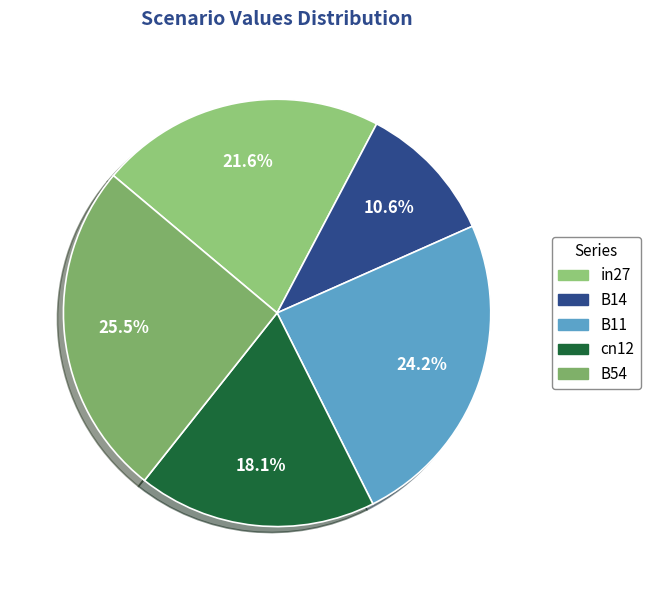

Count the number of slices in the pie.

5